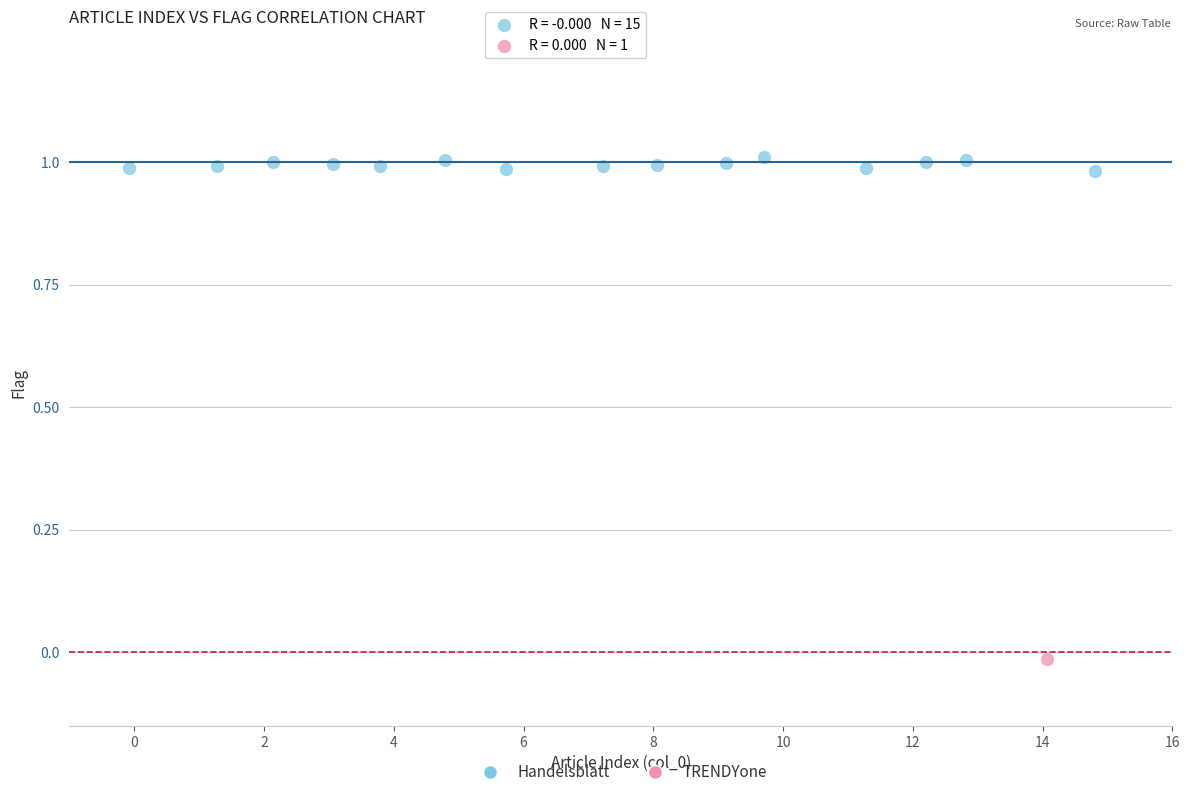

What are all the series names shown in the legend?

Handelsblatt, TRENDYone